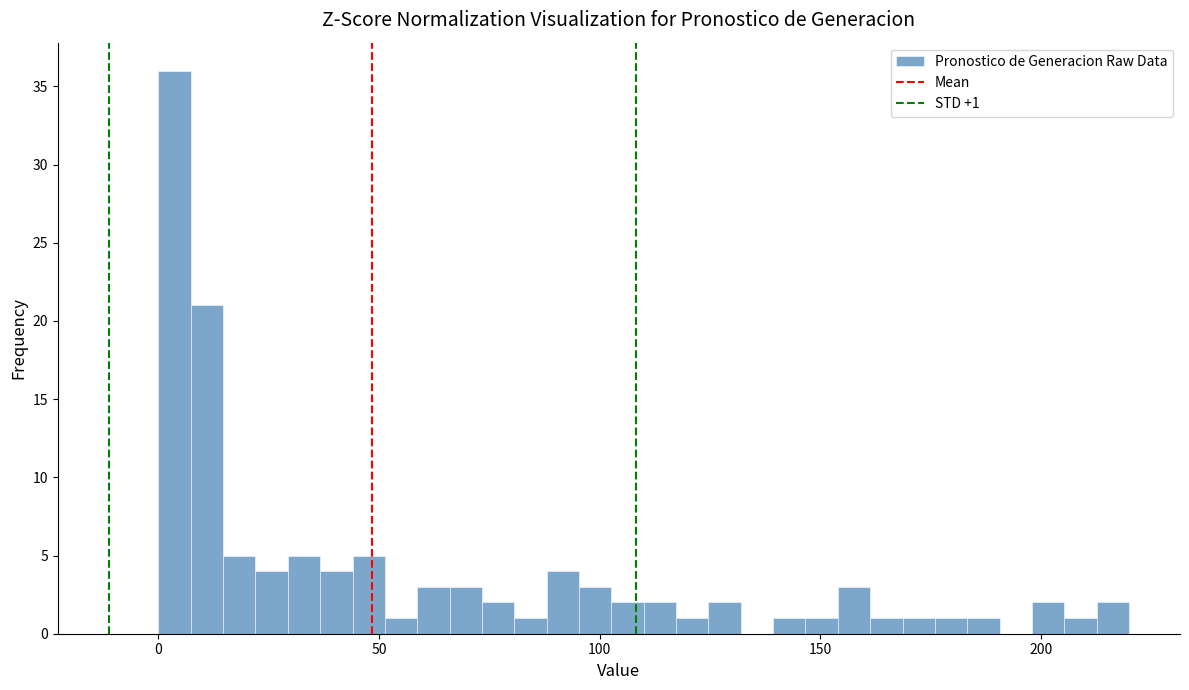

Read against the x-axis, roughly where is the centre of the tallest bar?

5